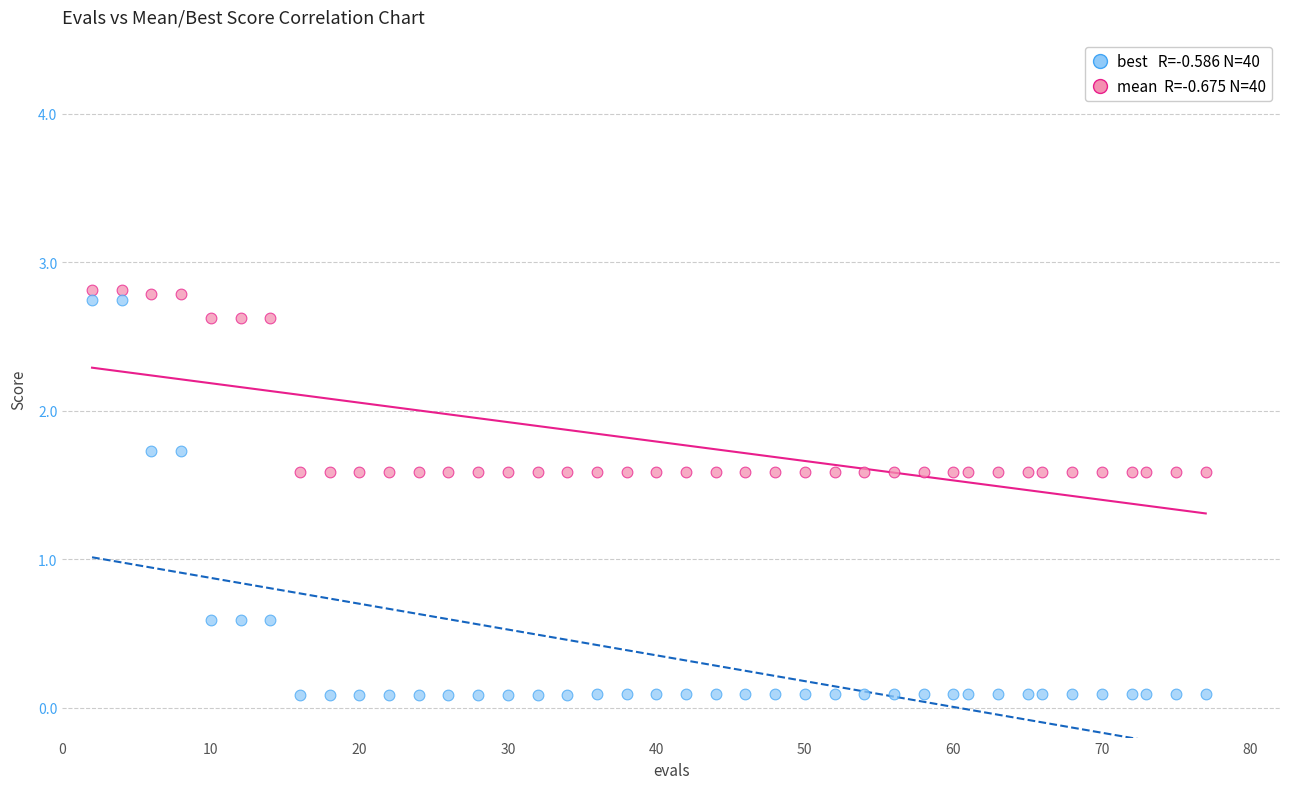

Across all data points, what is the range of Y values (max minus min)?

2.7